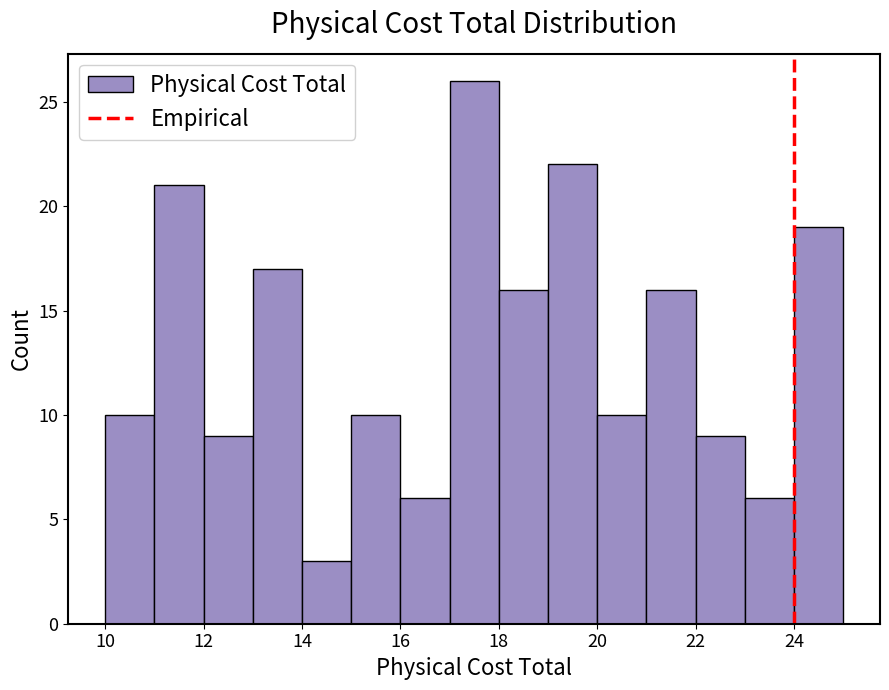

Over which range of the x-axis is the bar tallest?

17 to 18